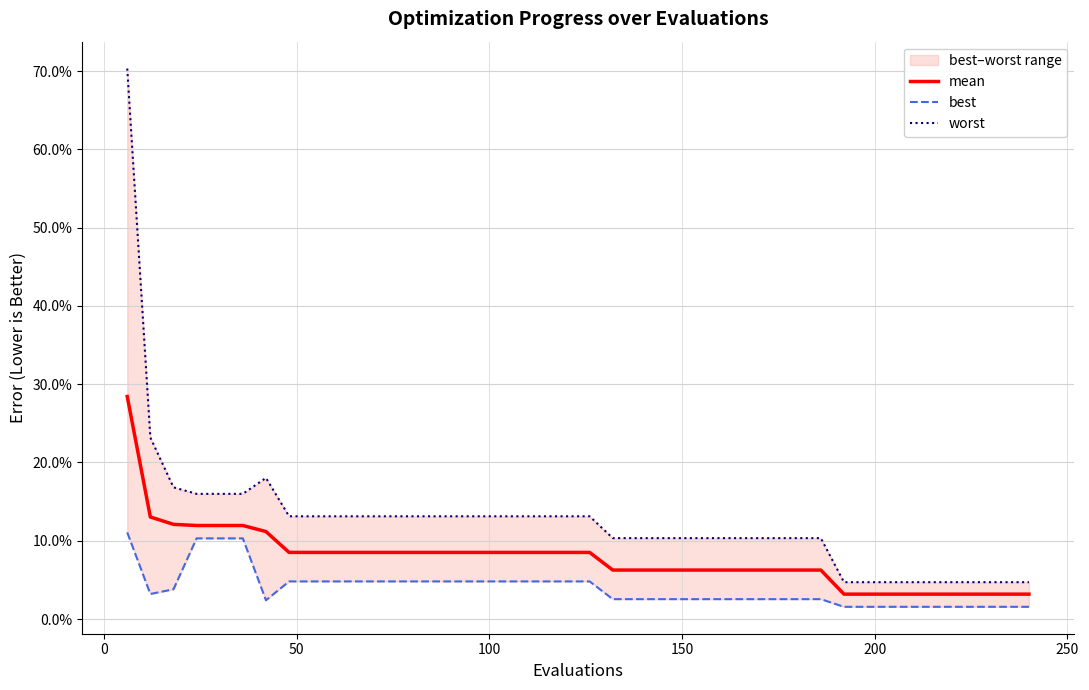

What are all the series names shown in the legend?

mean, best, worst